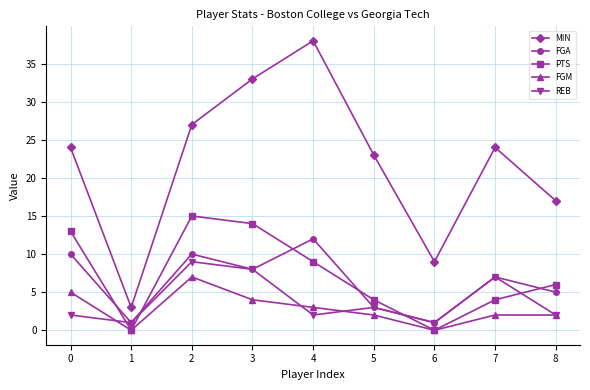

What are all the series names shown in the legend?

MIN, FGA, PTS, FGM, REB